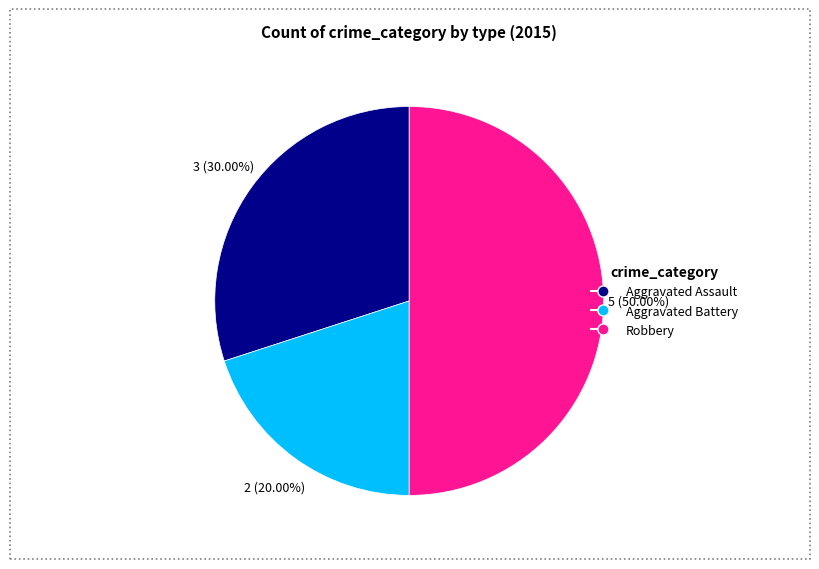

What is the ratio of the value at Aggravated Assault to the value at Robbery?

0.6